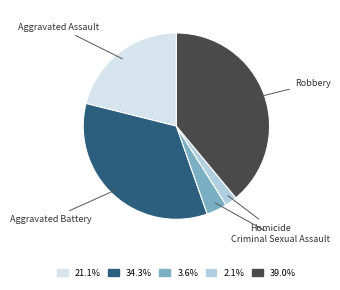

Does any single category account for the majority?

No